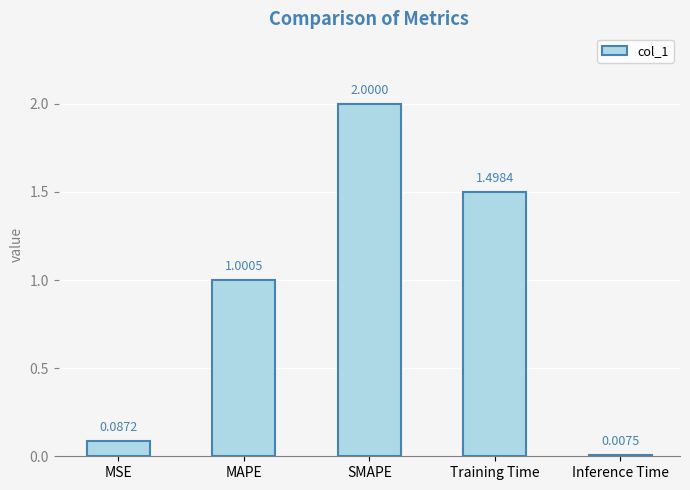

At which label is the value closest to 1?

MAPE